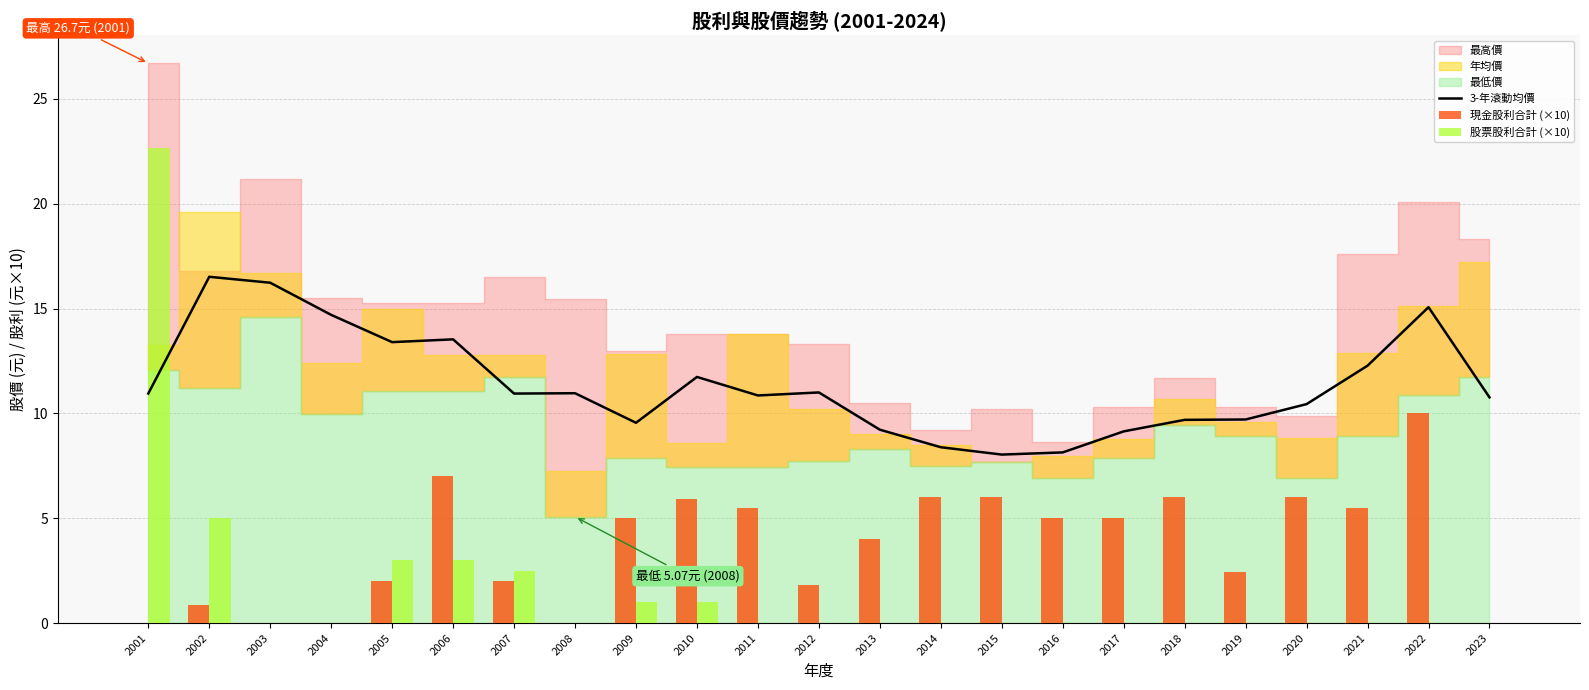

At which category is the sum across all series the highest?

2001